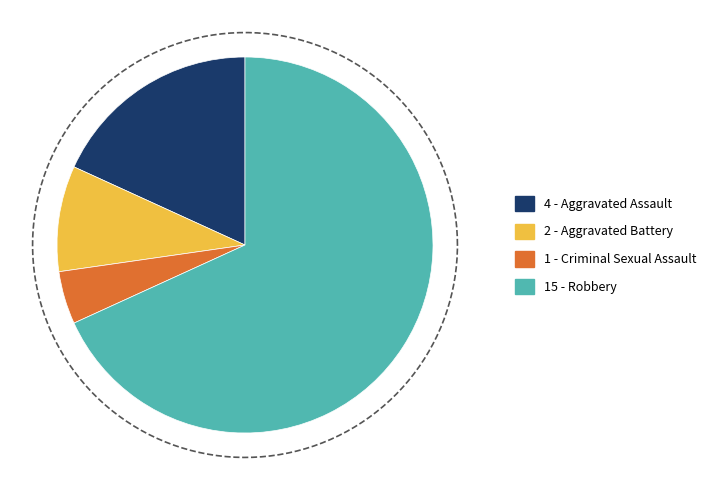

Between Robbery and Aggravated Battery, which is larger?

Robbery